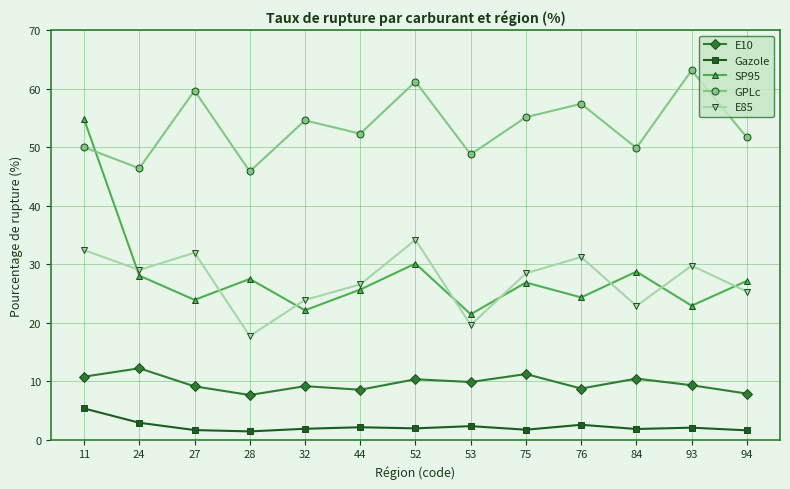

What are all the series names shown in the legend?

E10, Gazole, SP95, GPLc, E85